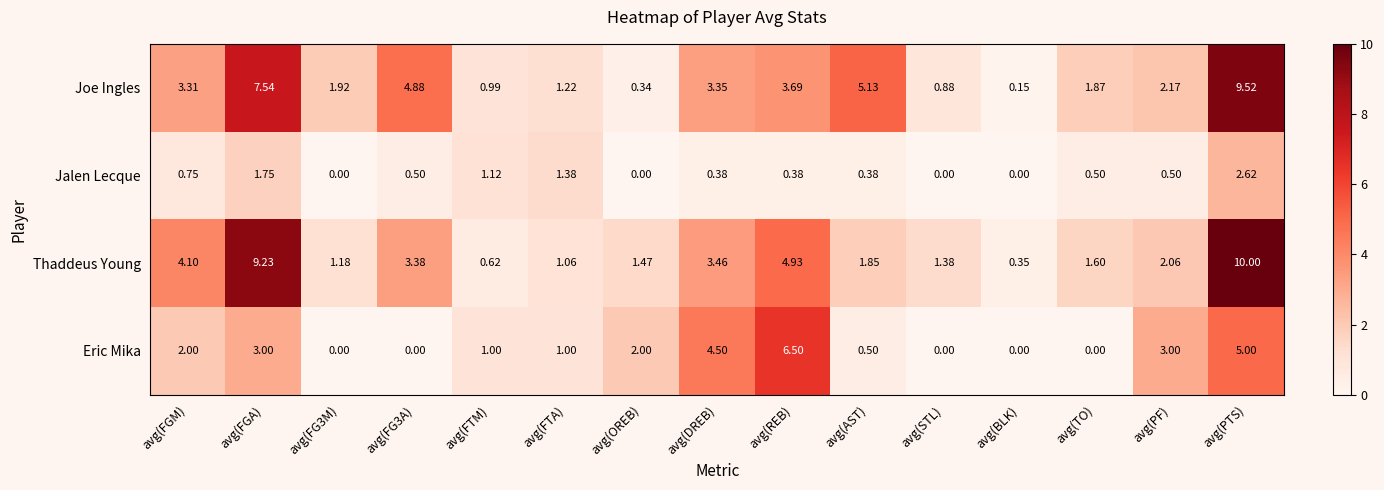

List the series in order of their peak value, lowest first.

Jalen Lecque, Eric Mika, Joe Ingles, Thaddeus Young